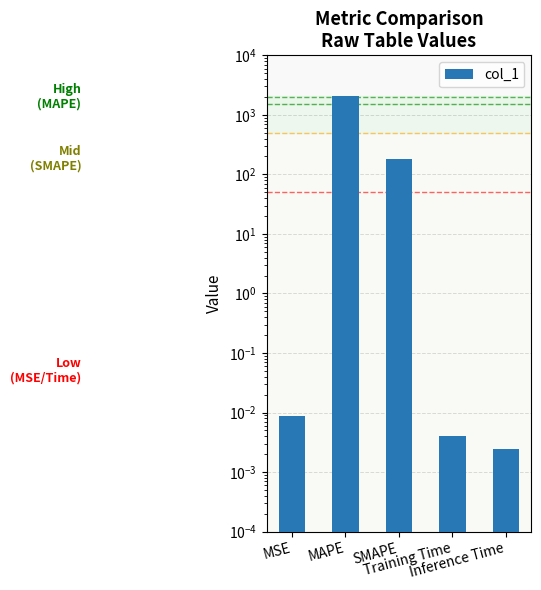

What is the average value?

451.8